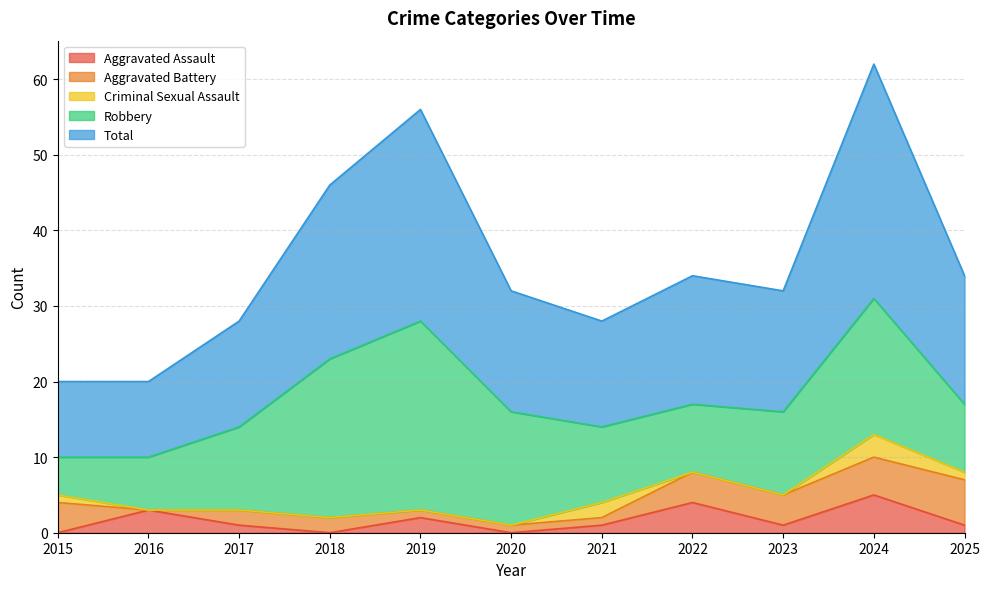

At 2019, list the series in order from smallest to largest.

Criminal Sexual Assault, Aggravated Battery, Aggravated Assault, Robbery, Total